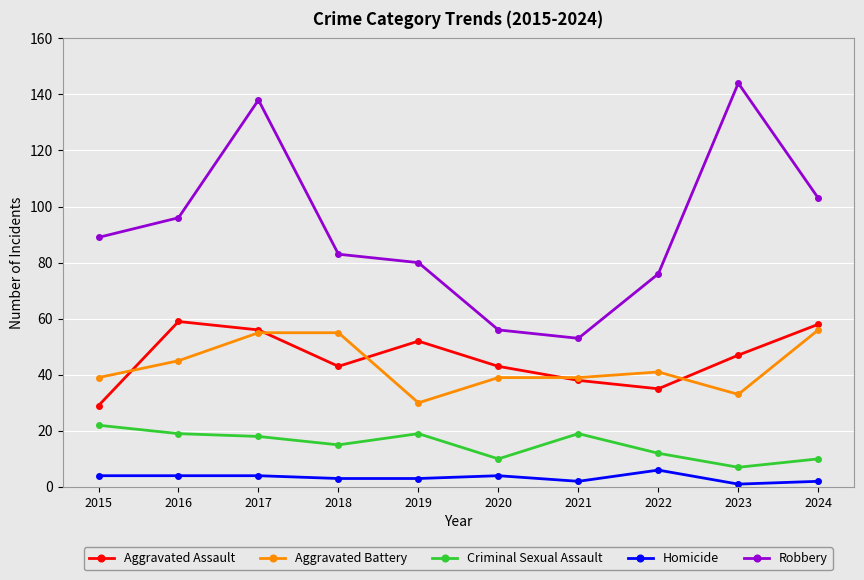

What is the difference between the Robbery values at 2018 and 2022?

7